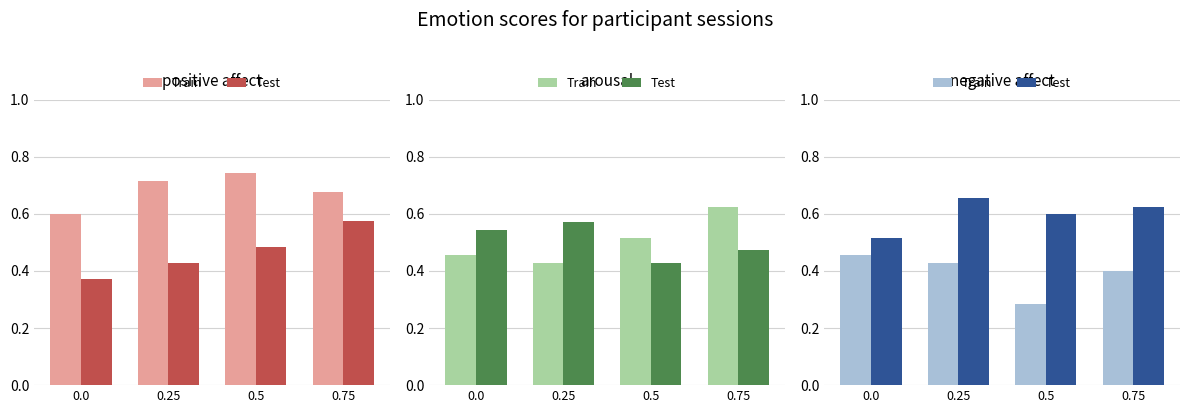

What is the difference between the maximum and second lowest values in the Train series?

0.1